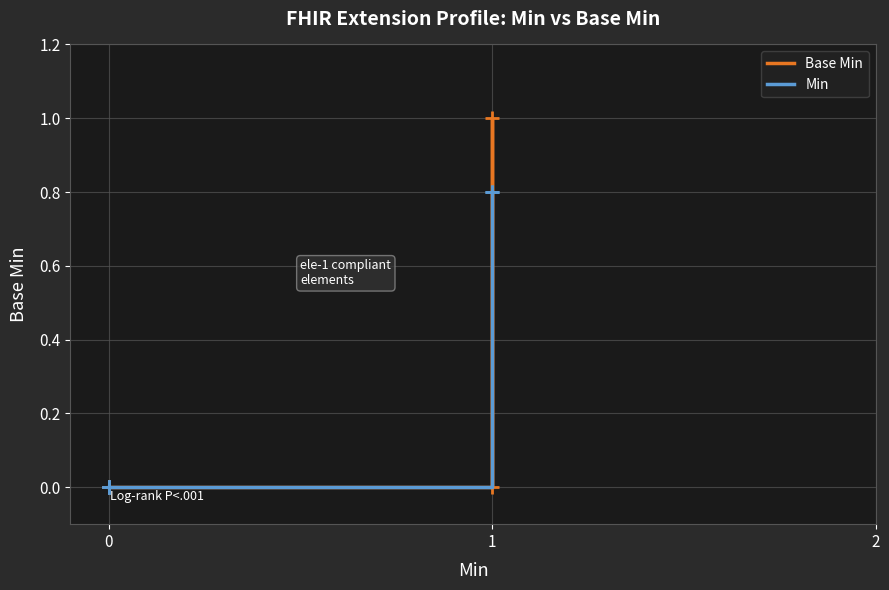

Count the number of categories in the chart.

6